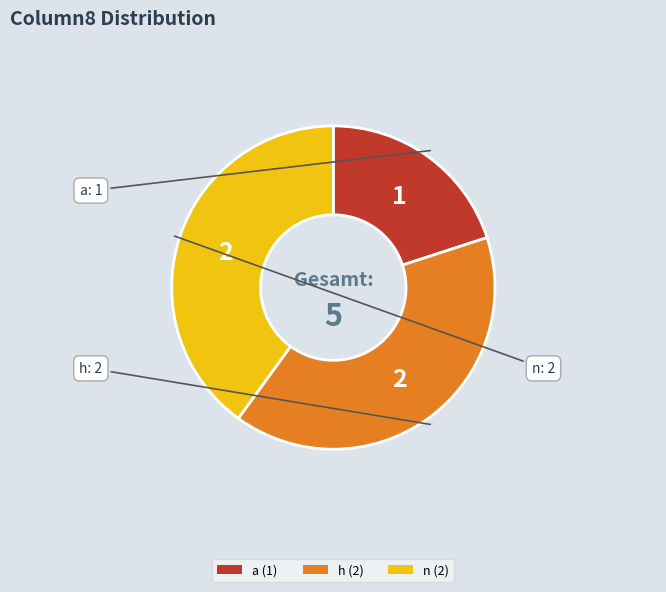

What is the ratio of the value at h (2) to the value at n (2)?

1.0